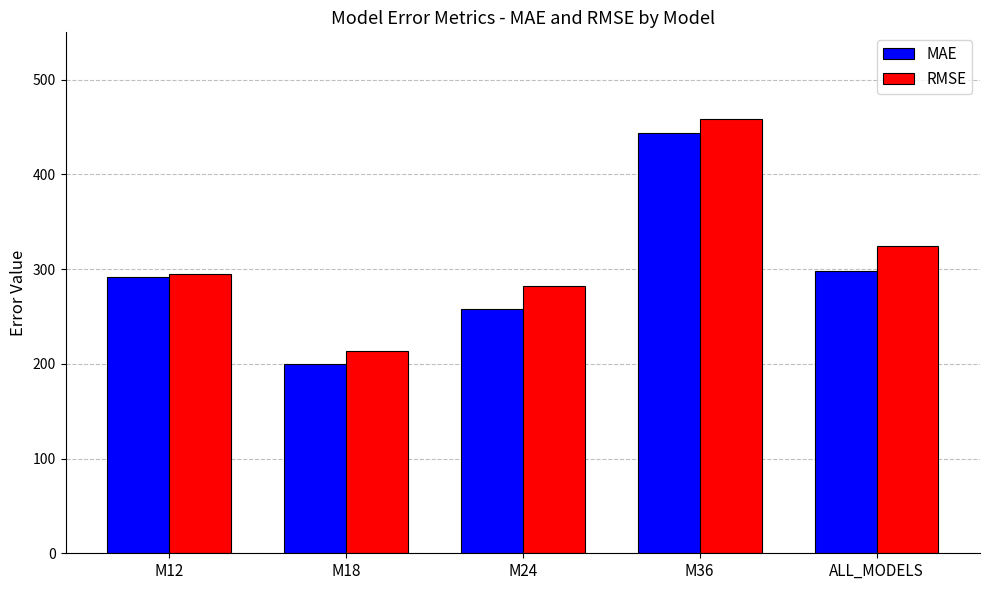

At which category does the chart reach its peak across all series?

M36